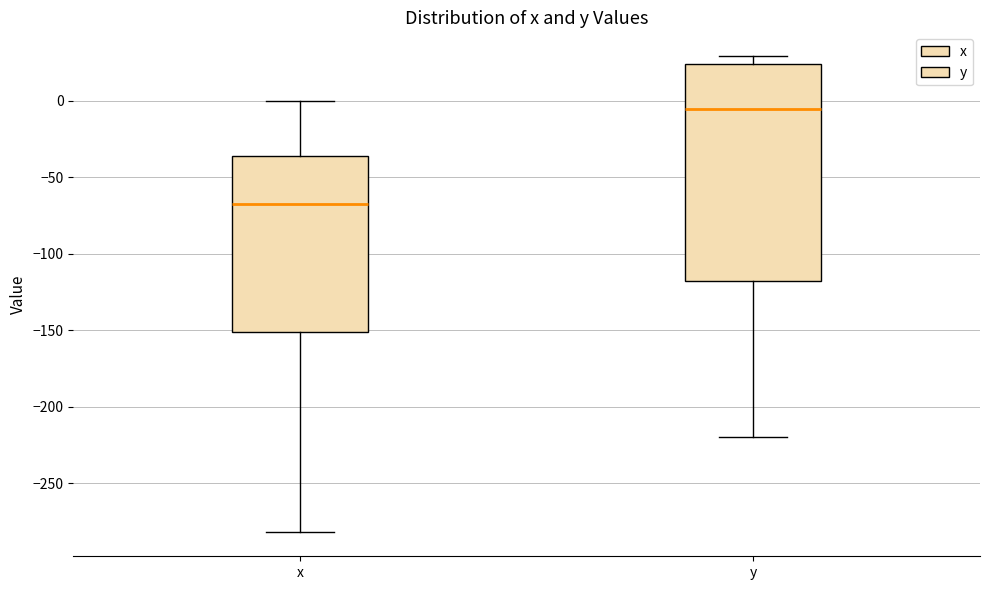

Reading left to right, read every box against the y-axis: the position of its median line, the range the box covers, and the ends of its whiskers. The values are not printed on the chart, so give them approximately, as read against the axis.

x: median -70, box -150 to -35, whiskers -280 to 0
y: median -5, box -120 to 25, whiskers -220 to 30